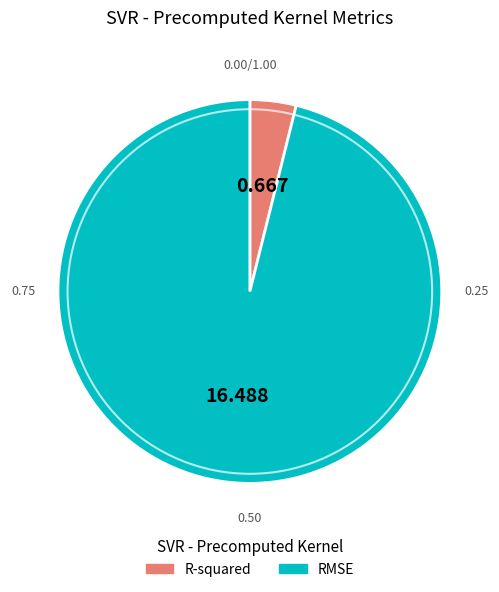

The RMSE slice represents 96% of the pie. True or false?

True